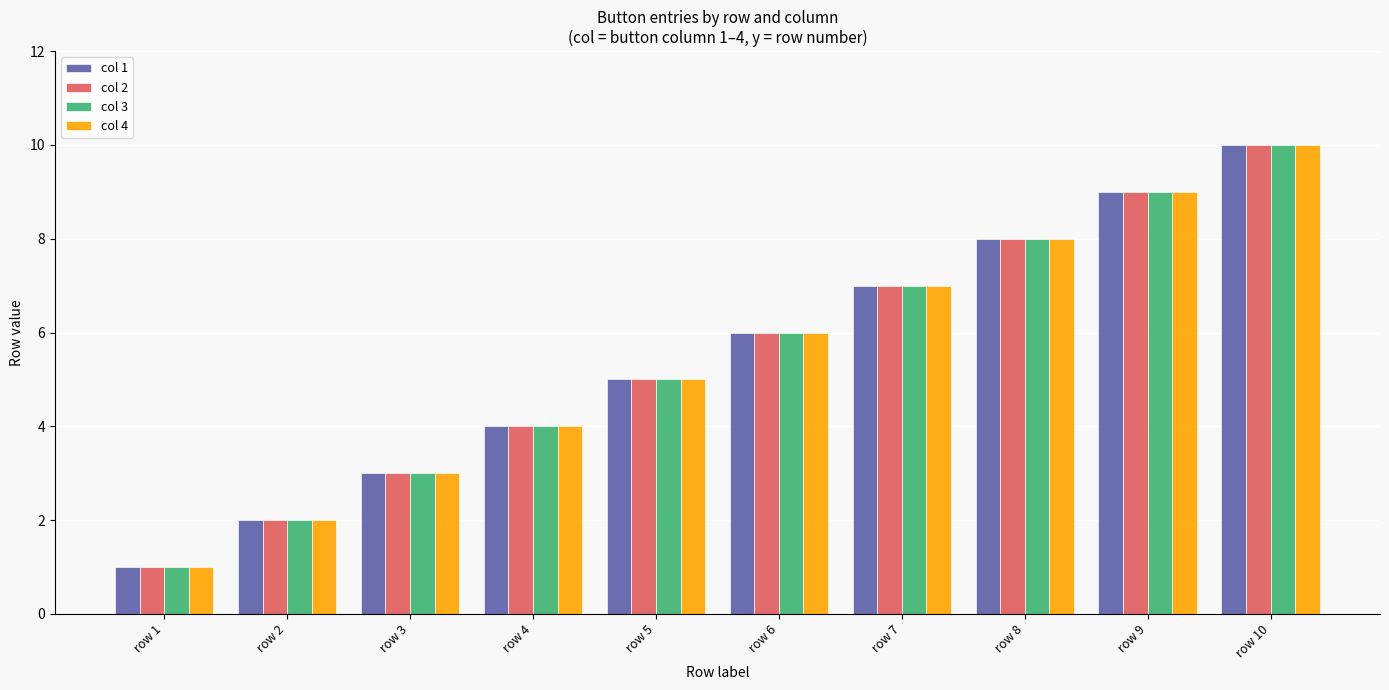

How many data points does each series have?

10